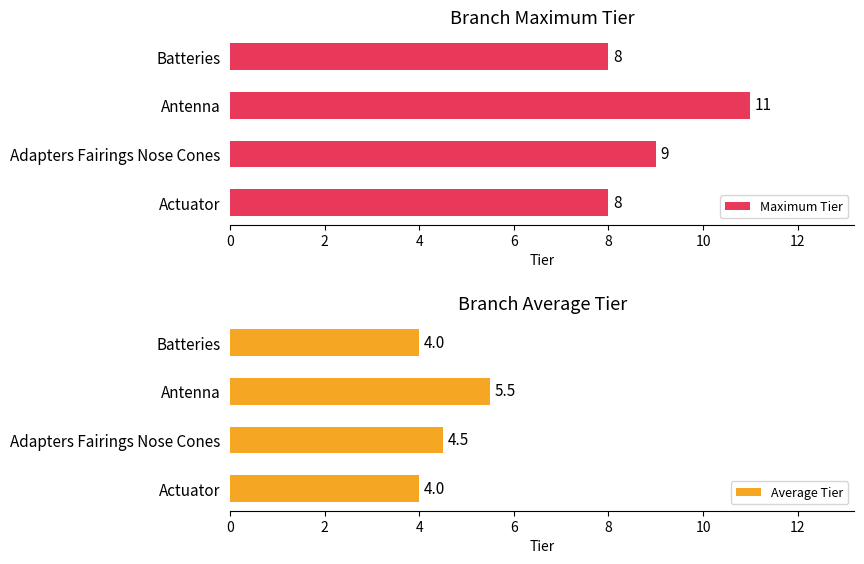

What is the sum of all Maximum Tier values?

36